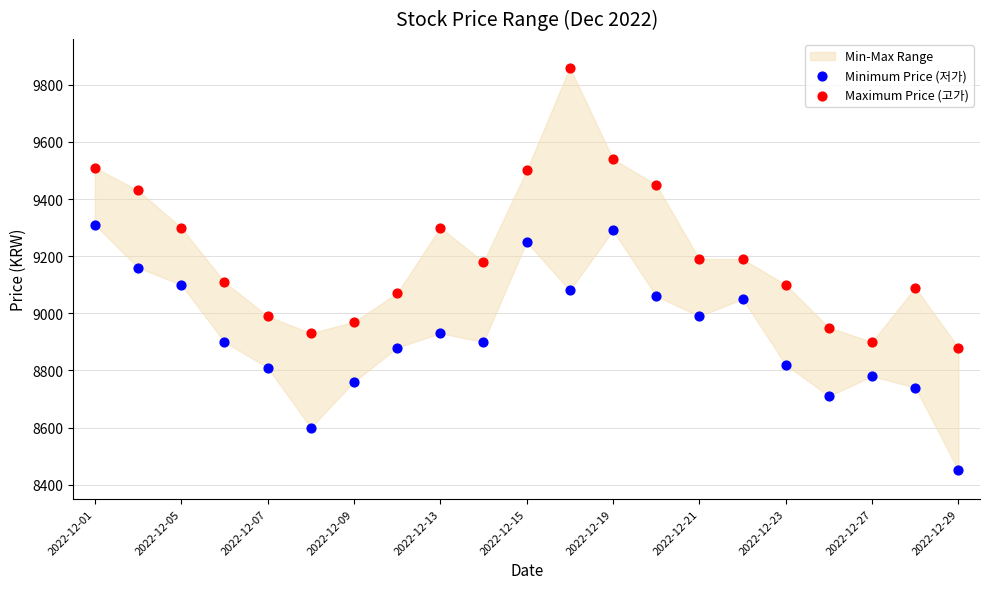

Which series reaches the maximum Y coordinate?

Maximum Price (고가)